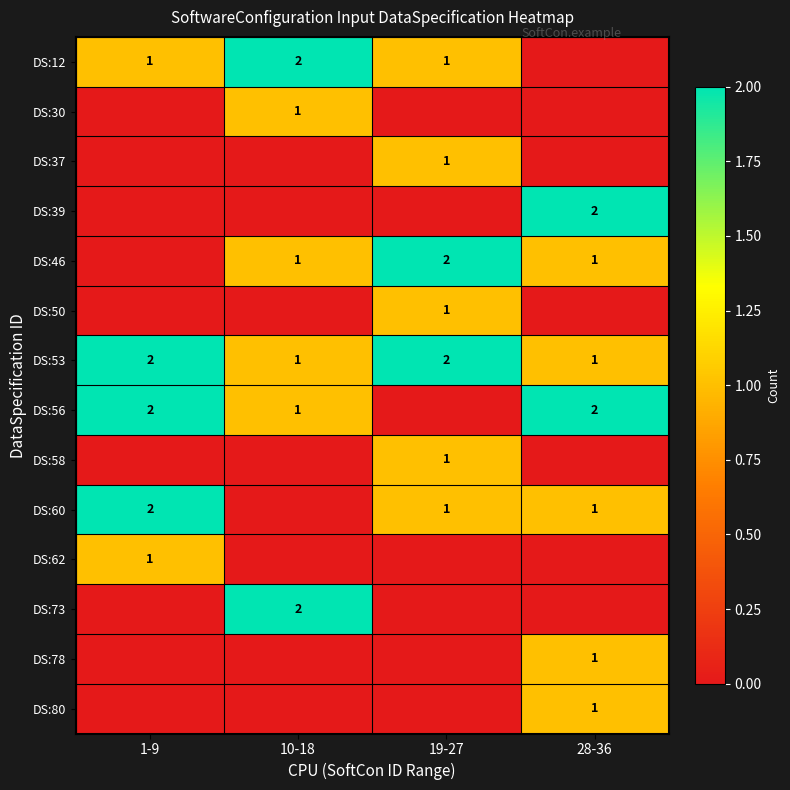

The DS:46 series shows 3 at 19-27. True or false?

False